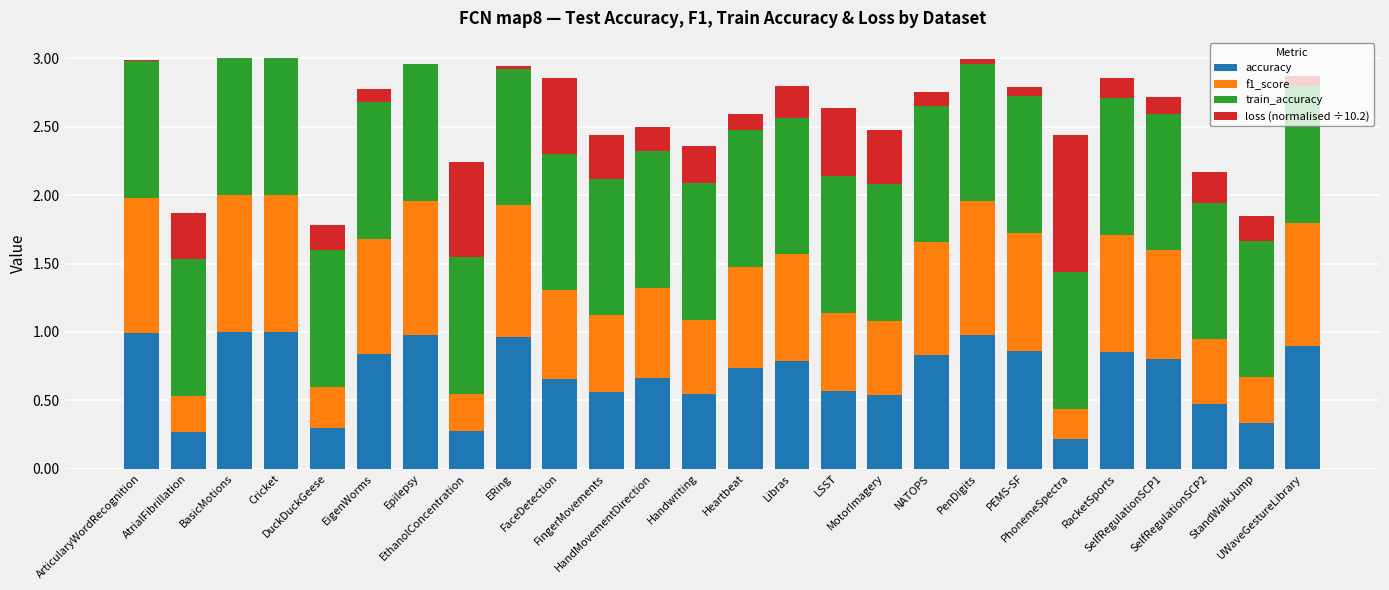

What is the sum of all accuracy values?

17.9